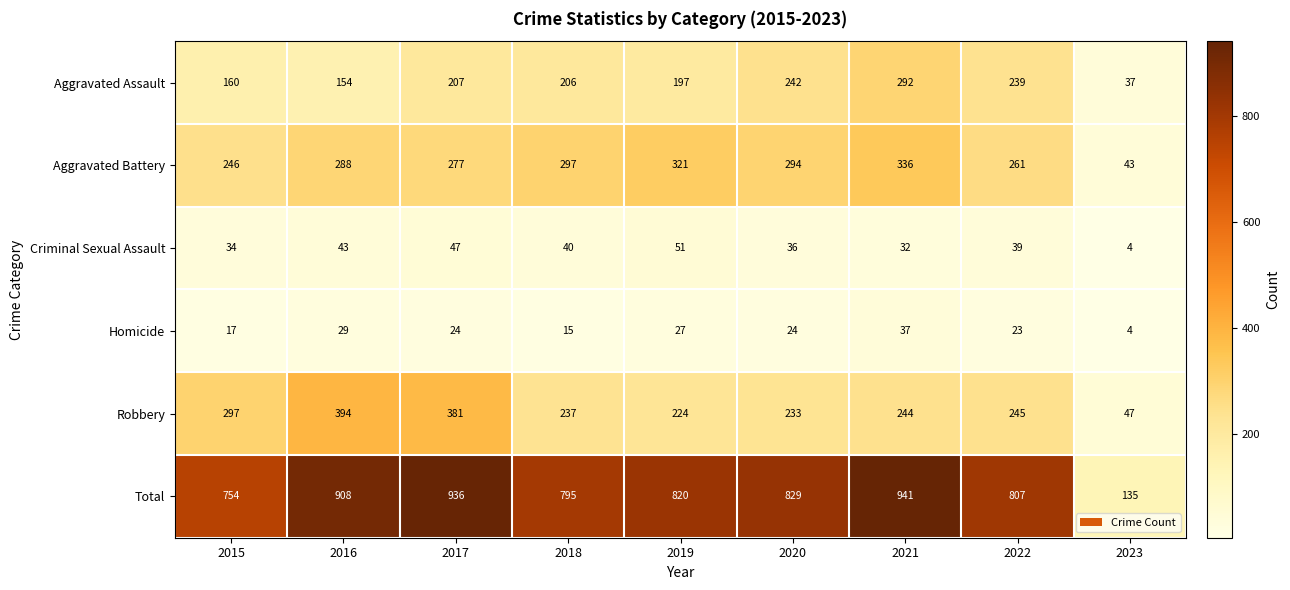

At which category is the sum across all series the highest?

2021